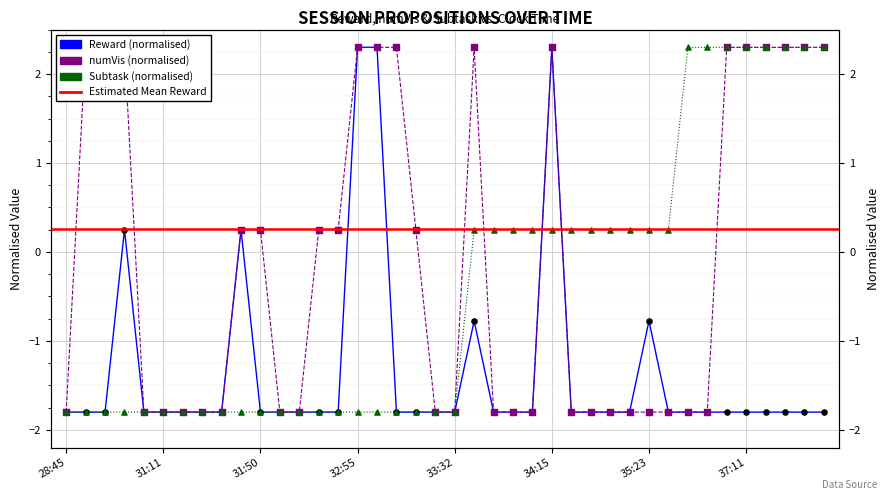

At how many categories does at least one series exceed 1?

16